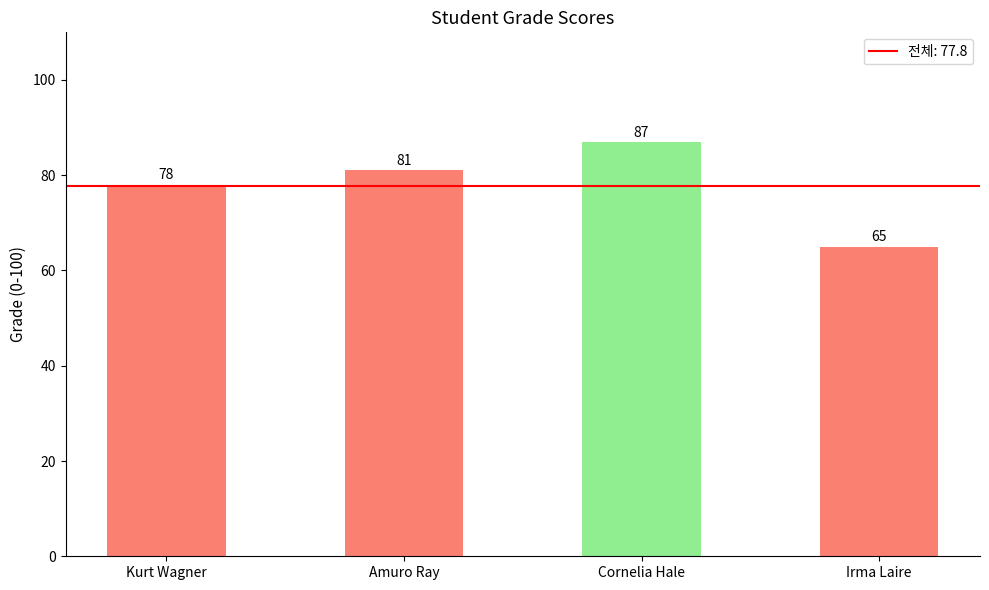

What is the difference between the values at Kurt Wagner and Irma Laire?

13